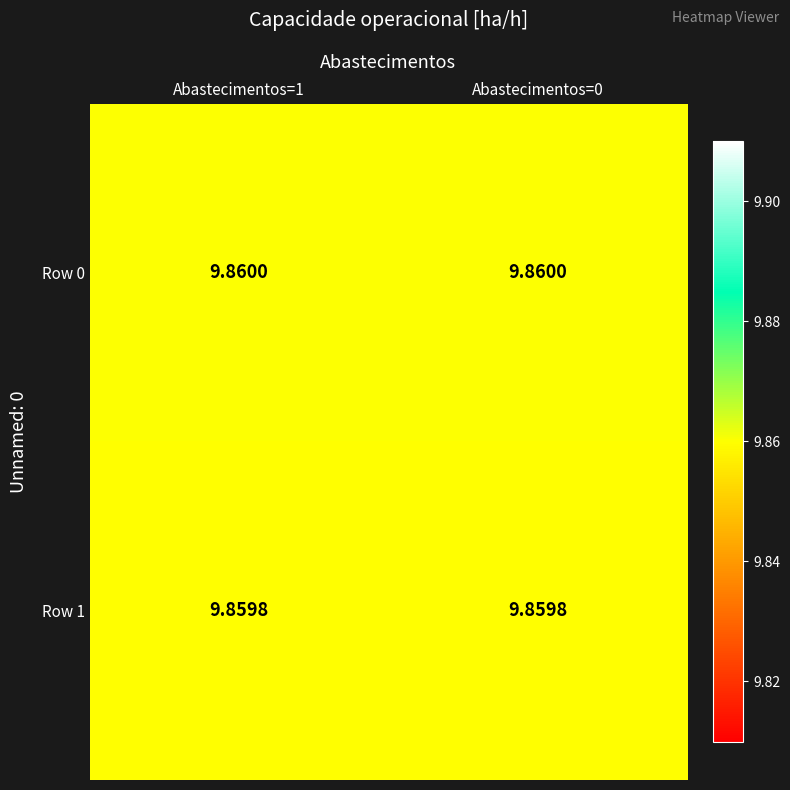

Is the value of Row 1 at Abastecimentos=0 greater than the value of Row 0 at Abastecimentos=0?

No